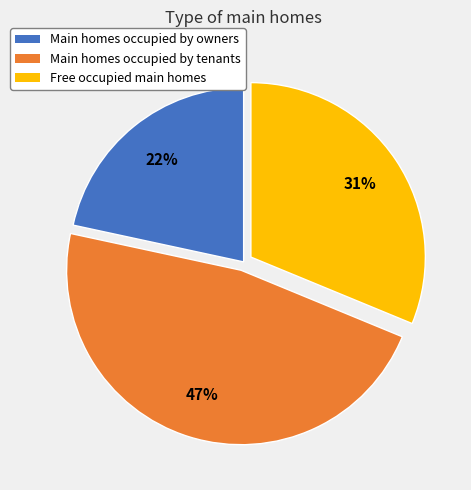

To the nearest percent, what is the average slice percentage?

33%